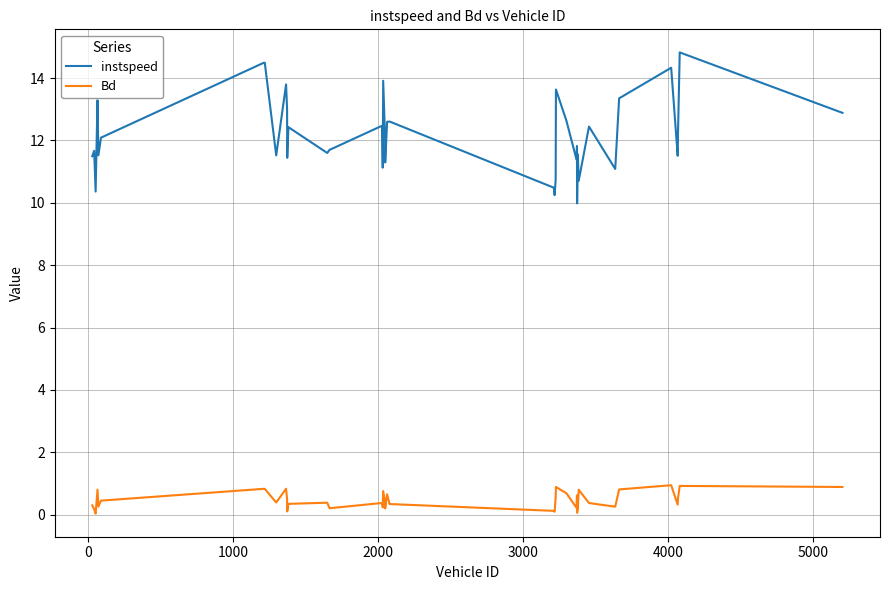

What is the lowest value of the instspeed series?

10.0